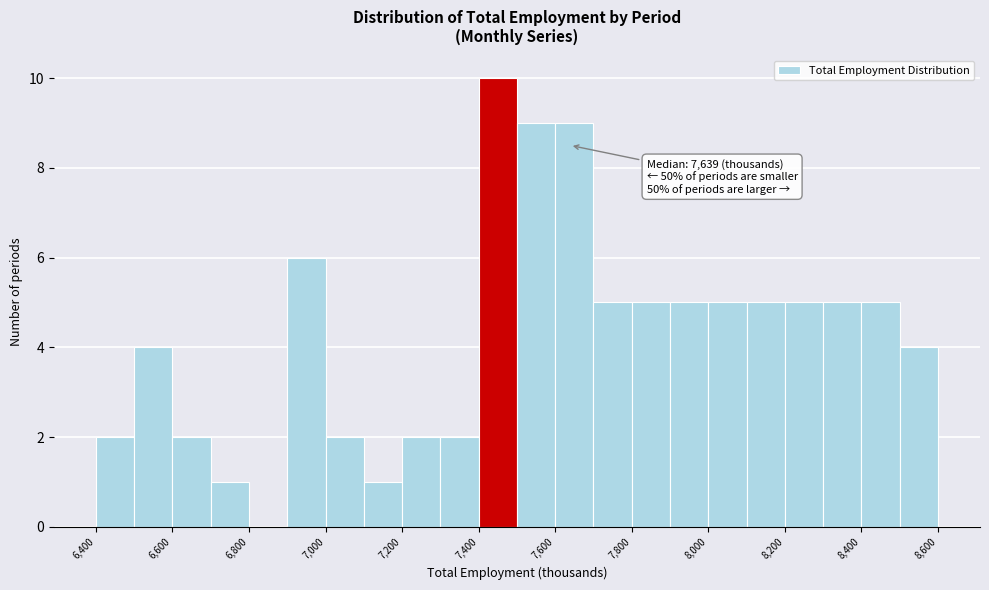

Which range on the x-axis has the tallest bar?

7400 to 7500